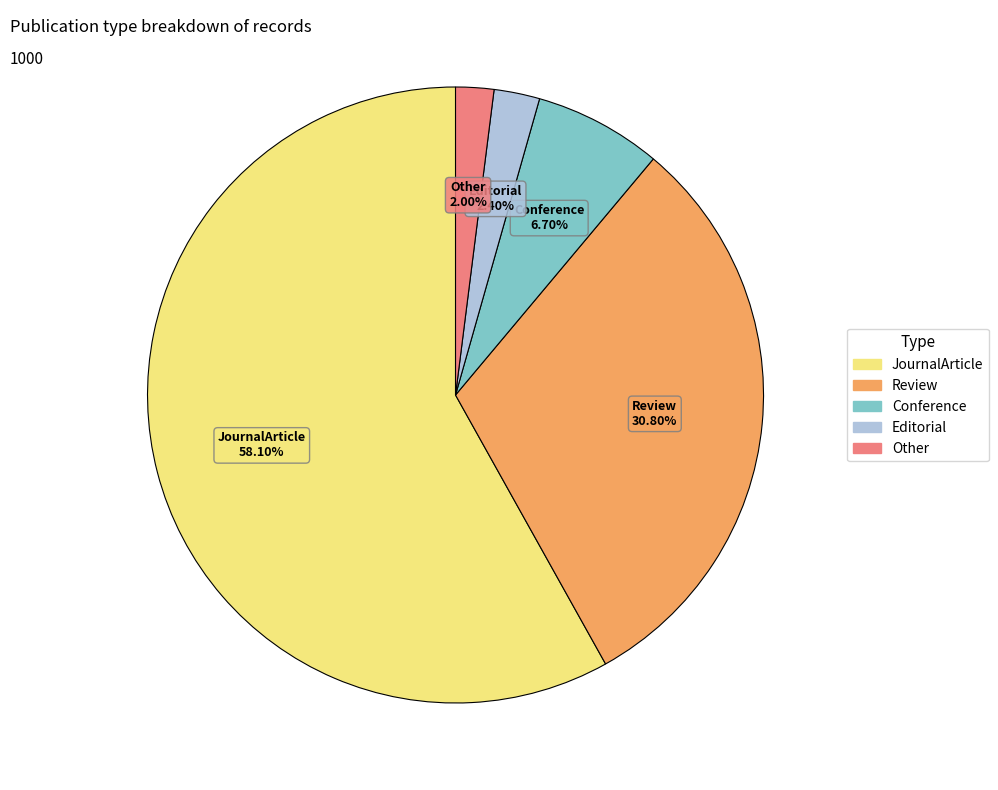

Which has a higher value, Conference or JournalArticle?

JournalArticle